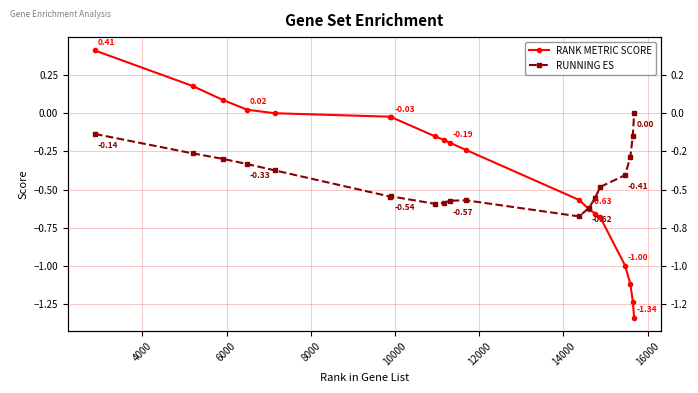

Reading left to right, extract all data points from this chart.

RANK METRIC SCORE: 0.4	0.2	0.1	0.0	0.0	-0.0	-0.0	-0.2	-0.2	-0.2	-0.2	-0.6	-0.6	-0.7	-0.7	-1.0	-1.1	-1.2	-1.3
RUNNING ES: -0.1	-0.3	-0.3	-0.3	-0.4	-0.5	-0.5	-0.6	-0.6	-0.6	-0.6	-0.7	-0.6	-0.6	-0.5	-0.4	-0.3	-0.1	0.0